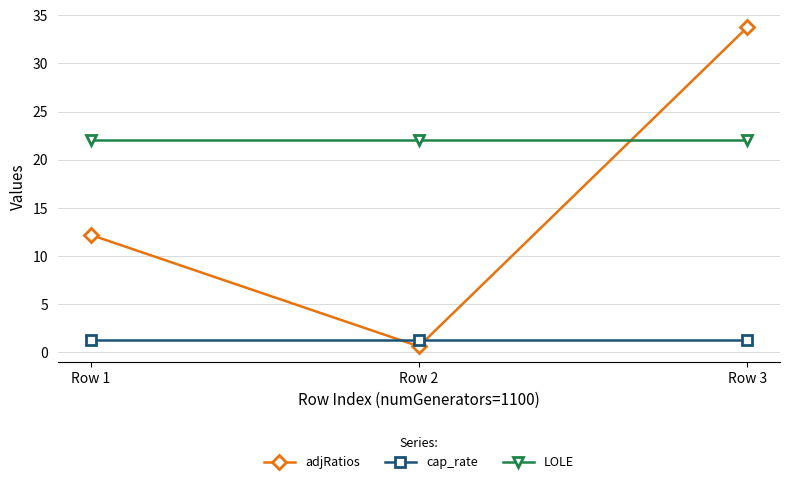

At how many categories does at least one series exceed 12?

3